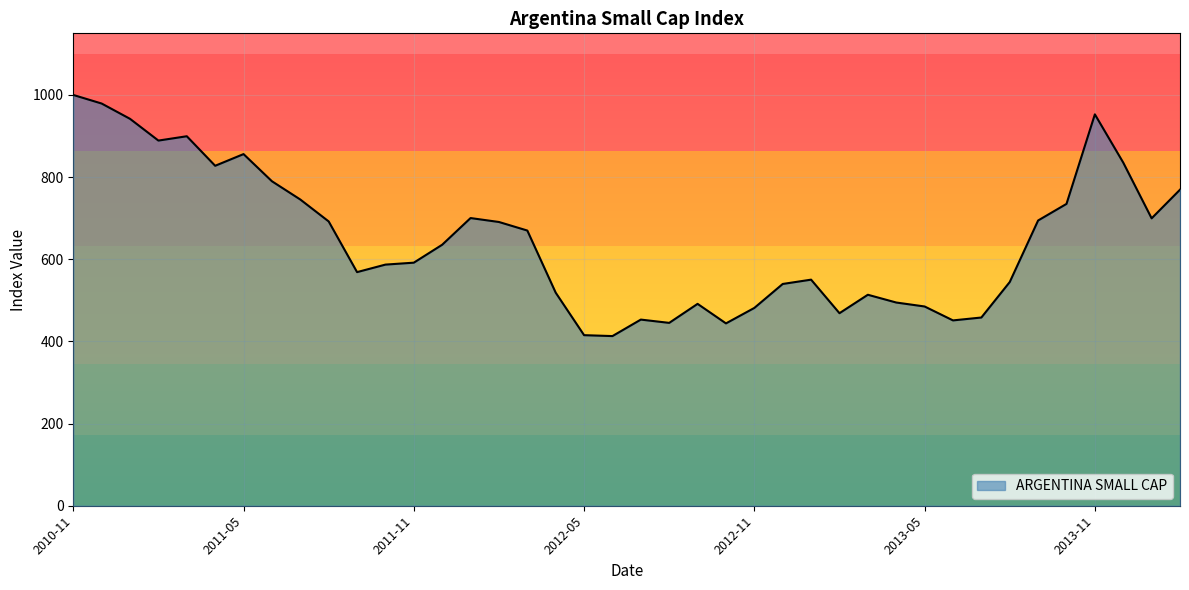

What is the maximum value shown in the chart?

1000.0